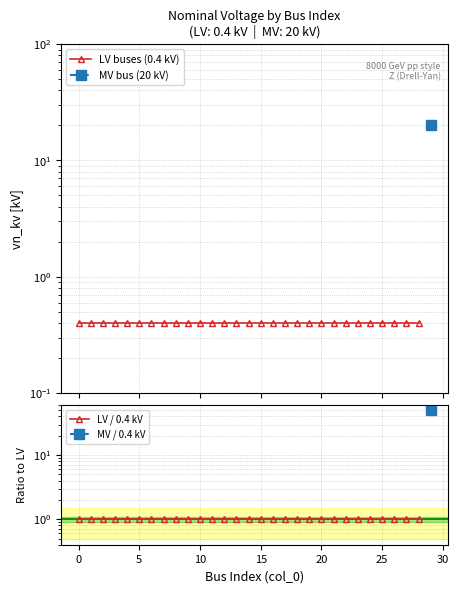

What is the label of the 3rd point from the right?

26